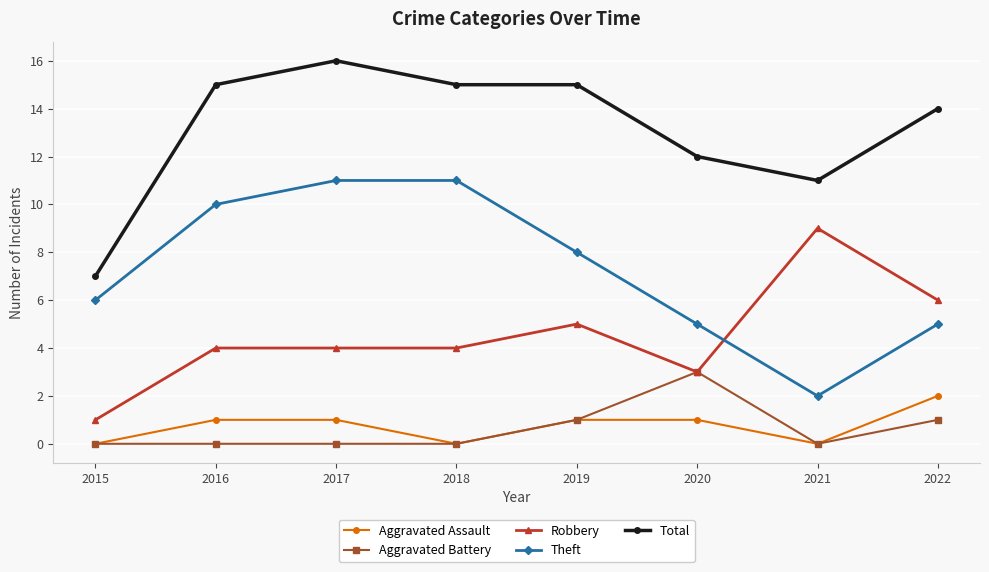

What is the spread (max minus min) of values at 2015?

7